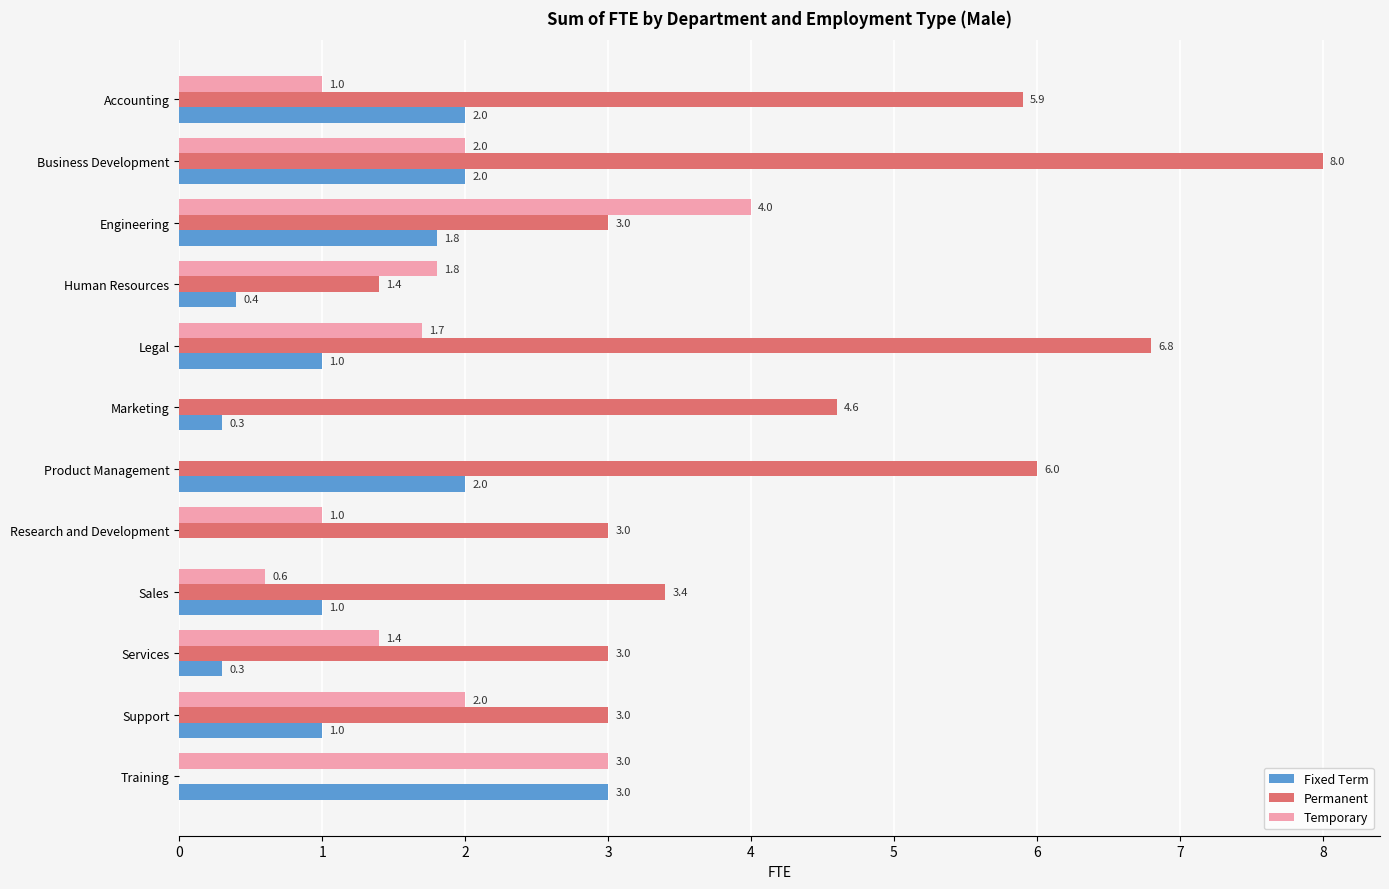

At which category is the sum across all series the highest?

Business Development